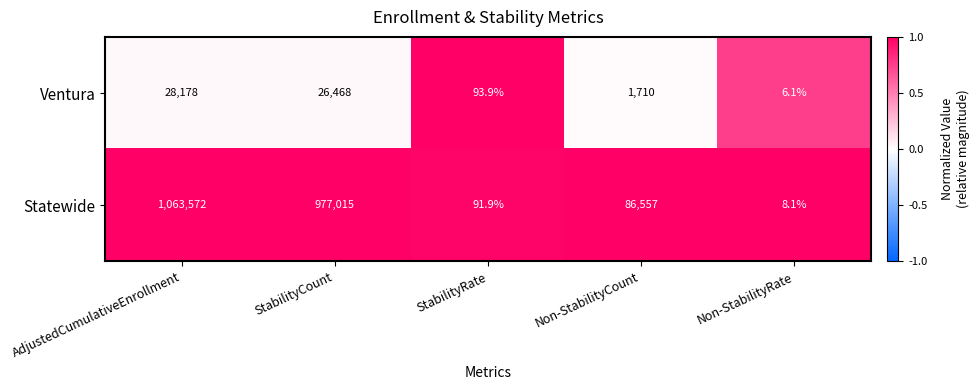

What is the total value across all series at Non-StabilityCount?

88267.0